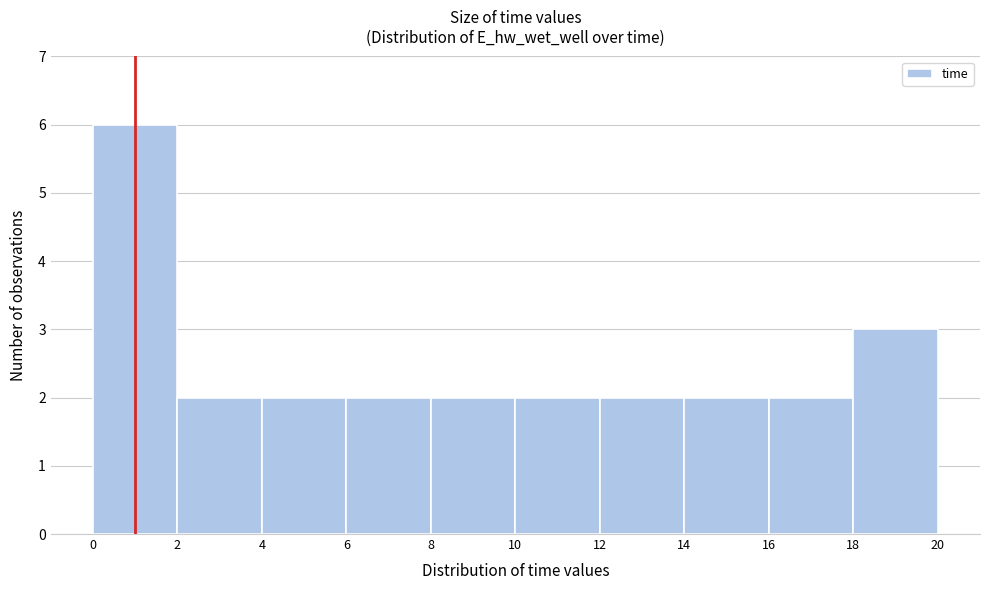

Which range on the x-axis has the tallest bar?

0 to 2